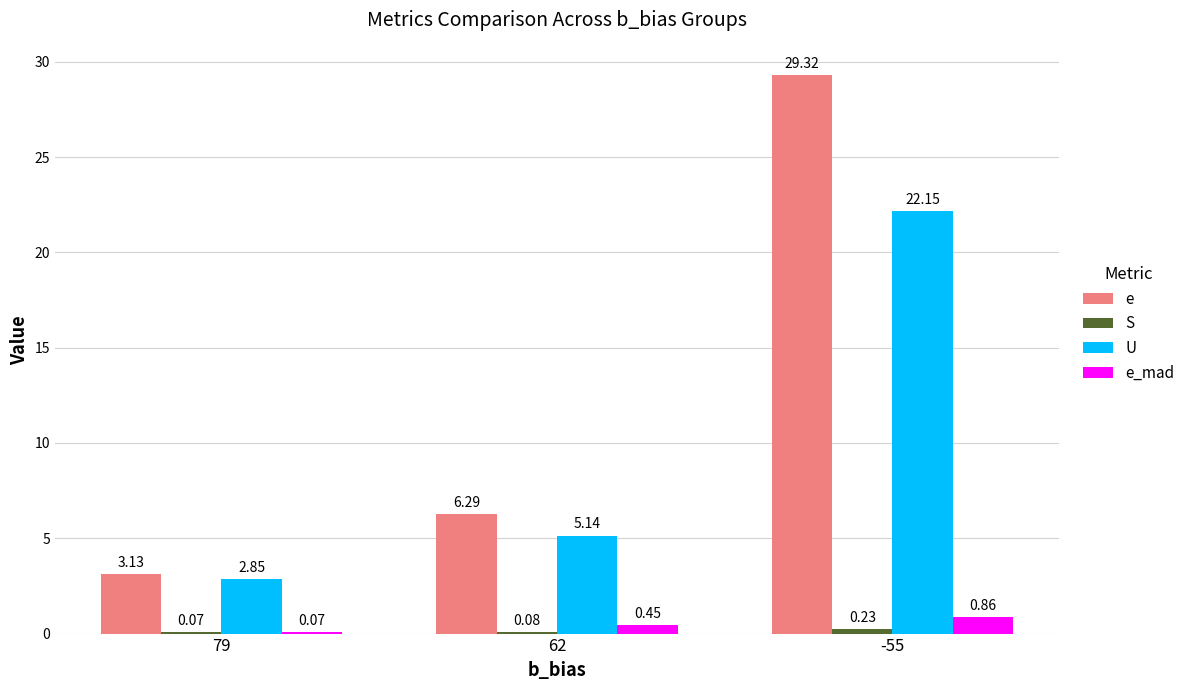

Where does the e series first go above 6?

62